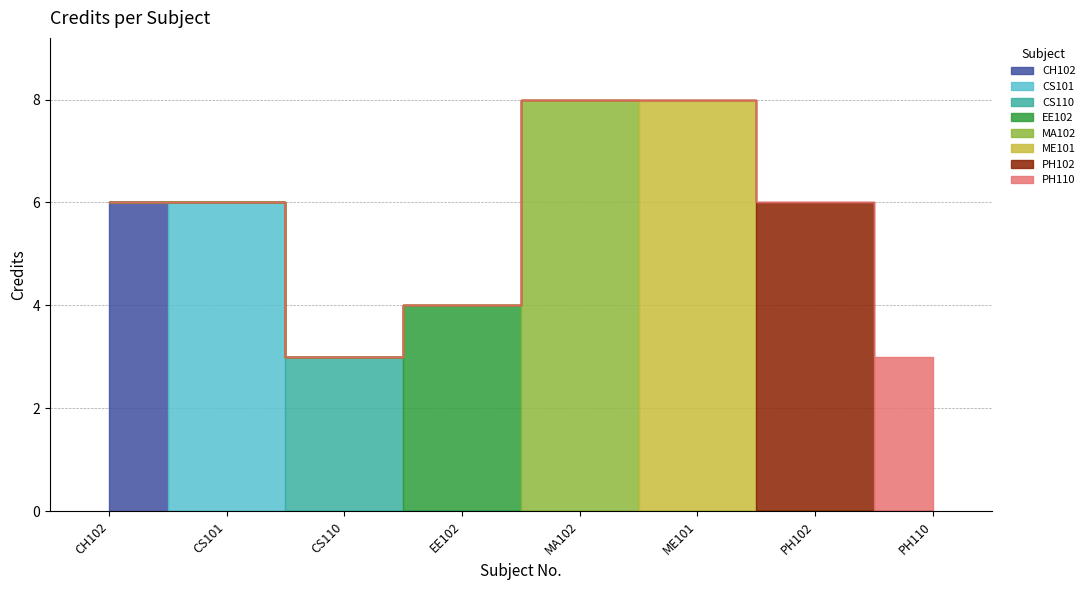

List the labels in order of value, largest first.

MA102, ME101, CH102, CS101, PH102, EE102, CS110, PH110